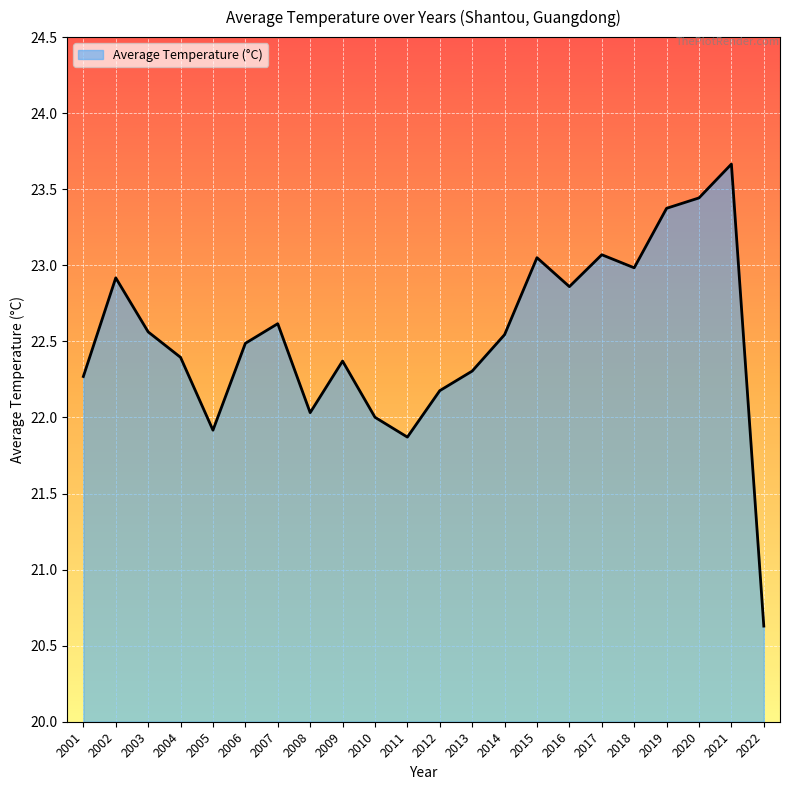

Reading right to left, list all the values displayed in this chart.

2022=20.6	2021=23.7	2020=23.4	2019=23.4	2018=23.0	2017=23.1	2016=22.9	2015=23.1	2014=22.5	2013=22.3	2012=22.2	2011=21.9	2010=22.0	2009=22.4	2008=22.0	2007=22.6	2006=22.5	2005=21.9	2004=22.4	2003=22.6	2002=22.9	2001=22.3